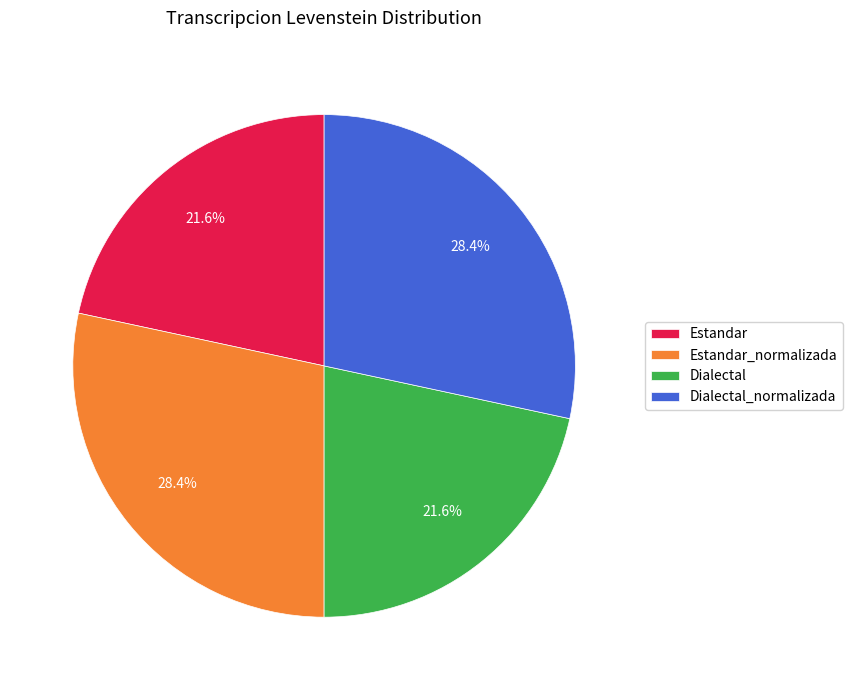

Count the number of slices in the pie.

4